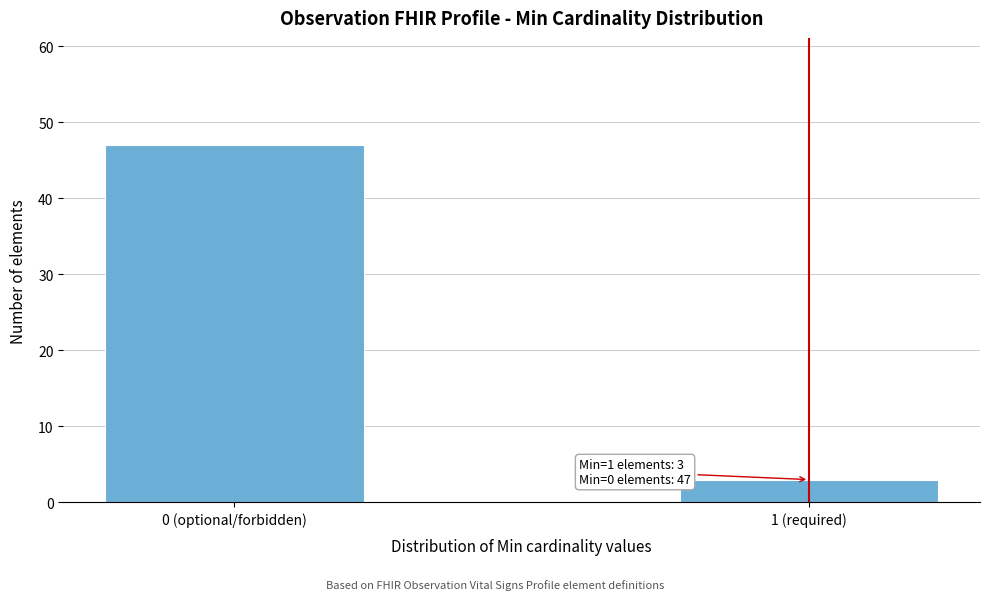

Reading left to right, list all the values displayed in this chart.

47	3